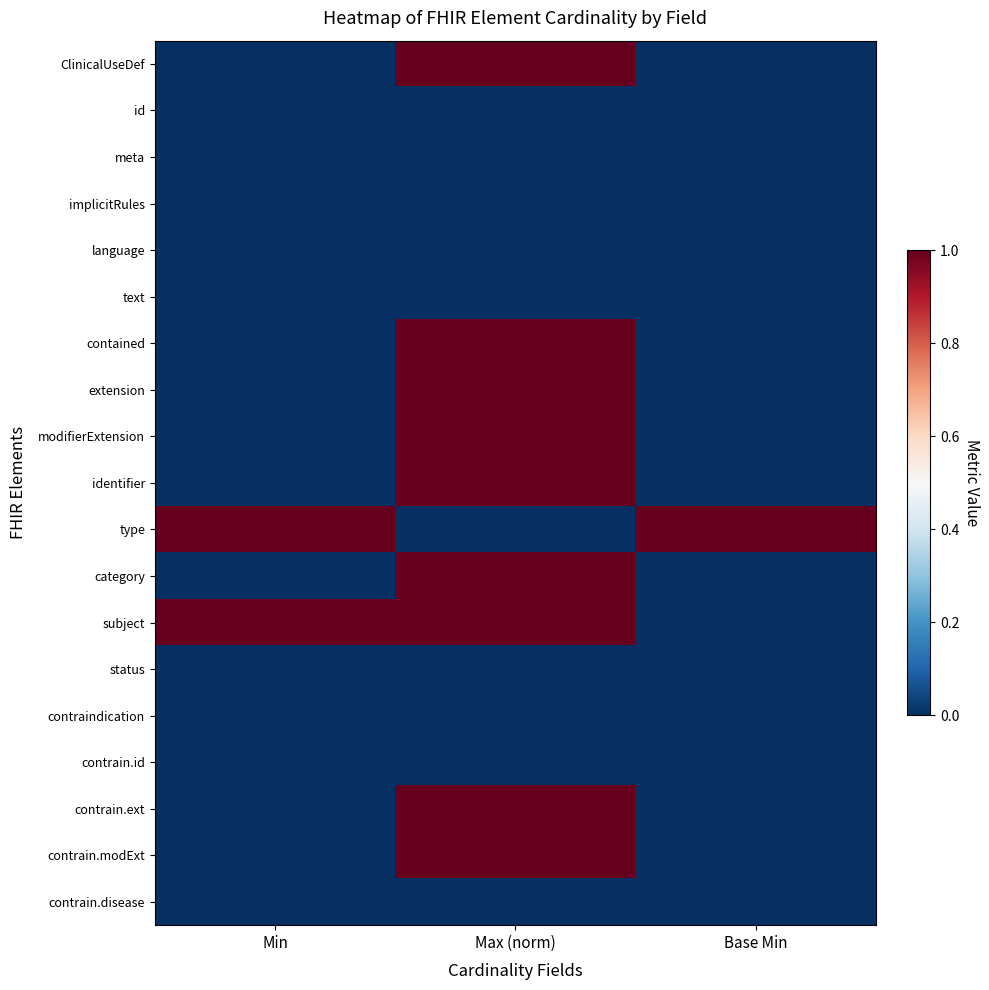

What is the greatest value displayed?

1.0